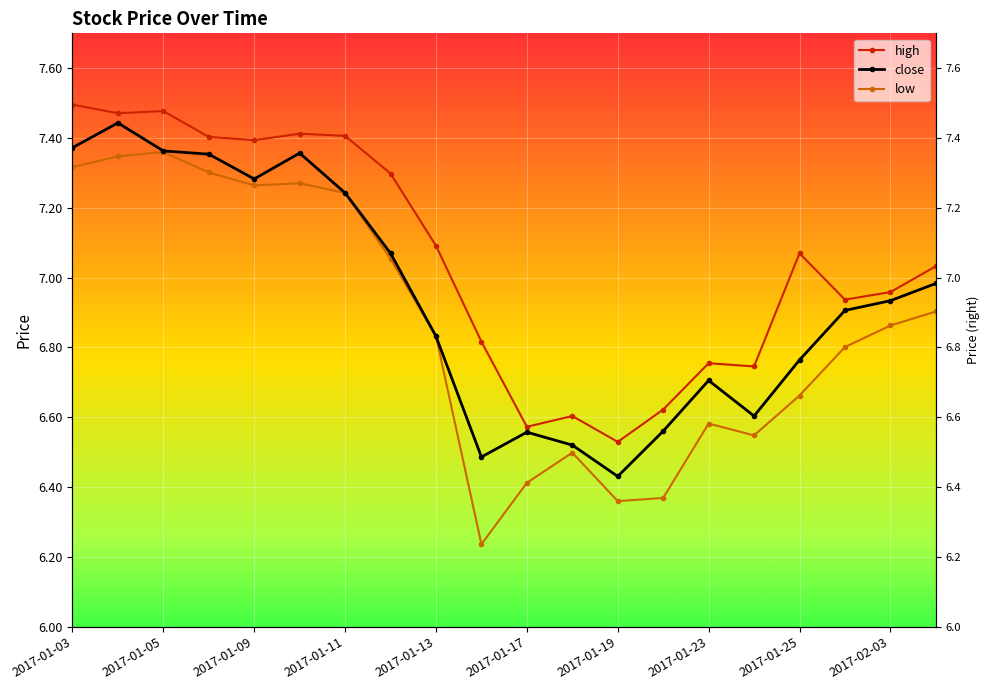

Reading left to right, what are all the values shown in this chart?

close: 2017-01-03=7.4	2017-01-04=7.4	2017-01-05=7.4	2017-01-06=7.4	2017-01-09=7.3	2017-01-10=7.4	2017-01-11=7.2	2017-01-12=7.1	2017-01-13=6.8	2017-01-16=6.5	2017-01-17=6.6	2017-01-18=6.5	2017-01-19=6.4	2017-01-20=6.6	2017-01-23=6.7	2017-01-24=6.6	2017-01-25=6.8	2017-01-26=6.9	2017-02-03=6.9	2017-02-06=7.0
high: 2017-01-03=7.5	2017-01-04=7.5	2017-01-05=7.5	2017-01-06=7.4	2017-01-09=7.4	2017-01-10=7.4	2017-01-11=7.4	2017-01-12=7.3	2017-01-13=7.1	2017-01-16=6.8	2017-01-17=6.6	2017-01-18=6.6	2017-01-19=6.5	2017-01-20=6.6	2017-01-23=6.8	2017-01-24=6.7	2017-01-25=7.1	2017-01-26=6.9	2017-02-03=7.0	2017-02-06=7.0
low: 2017-01-03=7.3	2017-01-04=7.3	2017-01-05=7.4	2017-01-06=7.3	2017-01-09=7.3	2017-01-10=7.3	2017-01-11=7.2	2017-01-12=7.1	2017-01-13=6.8	2017-01-16=6.2	2017-01-17=6.4	2017-01-18=6.5	2017-01-19=6.4	2017-01-20=6.4	2017-01-23=6.6	2017-01-24=6.5	2017-01-25=6.7	2017-01-26=6.8	2017-02-03=6.9	2017-02-06=6.9